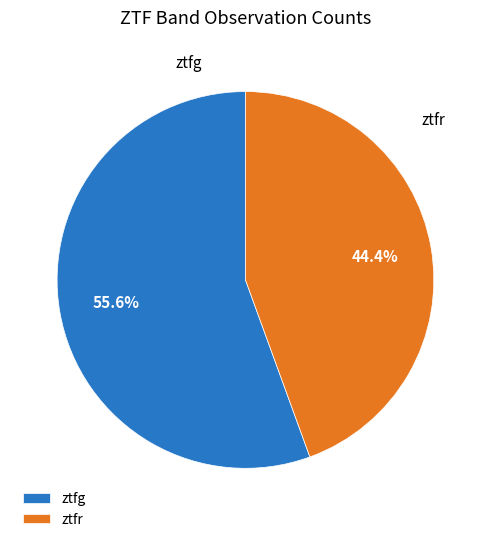

To the nearest percent, what is the average slice percentage?

50%